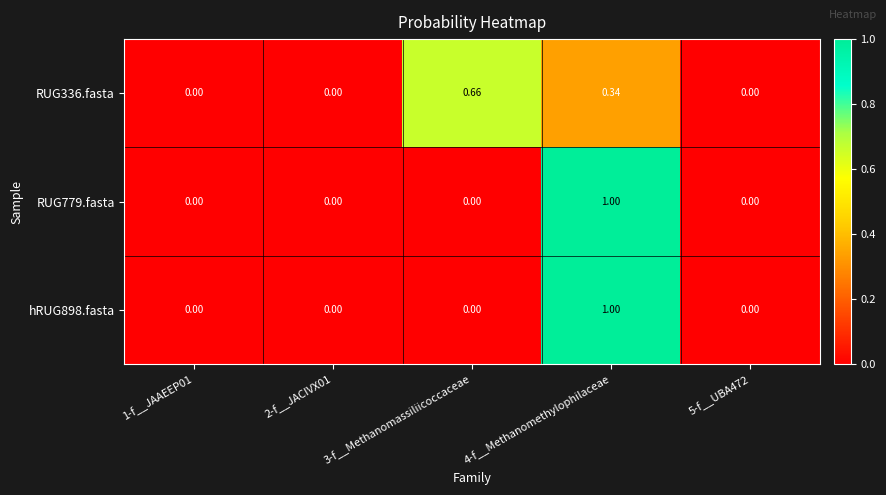

Reading right to left, extract all data points from this chart.

RUG336.fasta: 5-f__UBA472=0.0	4-f__Methanomethylophilaceae=0.3	3-f__Methanomassiliicoccaceae=0.7	2-f__JACIVX01=0.0	1-f__JAAEEP01=0.0
RUG779.fasta: 5-f__UBA472=0.0	4-f__Methanomethylophilaceae=1.0	3-f__Methanomassiliicoccaceae=0.0	2-f__JACIVX01=0.0	1-f__JAAEEP01=0.0
hRUG898.fasta: 5-f__UBA472=0.0	4-f__Methanomethylophilaceae=1.0	3-f__Methanomassiliicoccaceae=0.0	2-f__JACIVX01=0.0	1-f__JAAEEP01=0.0